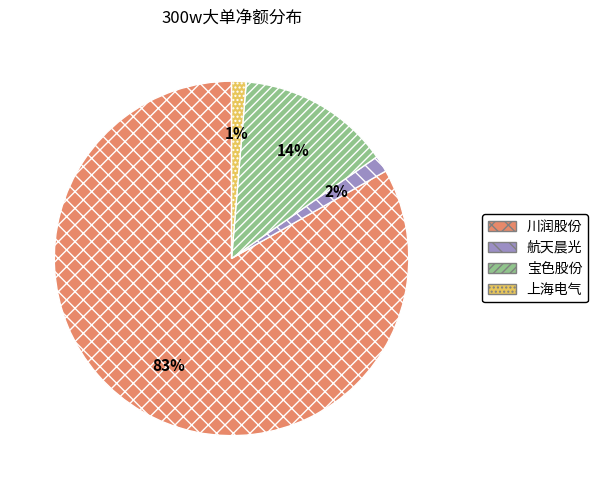

Does 川润股份 represent more than half of the total?

Yes